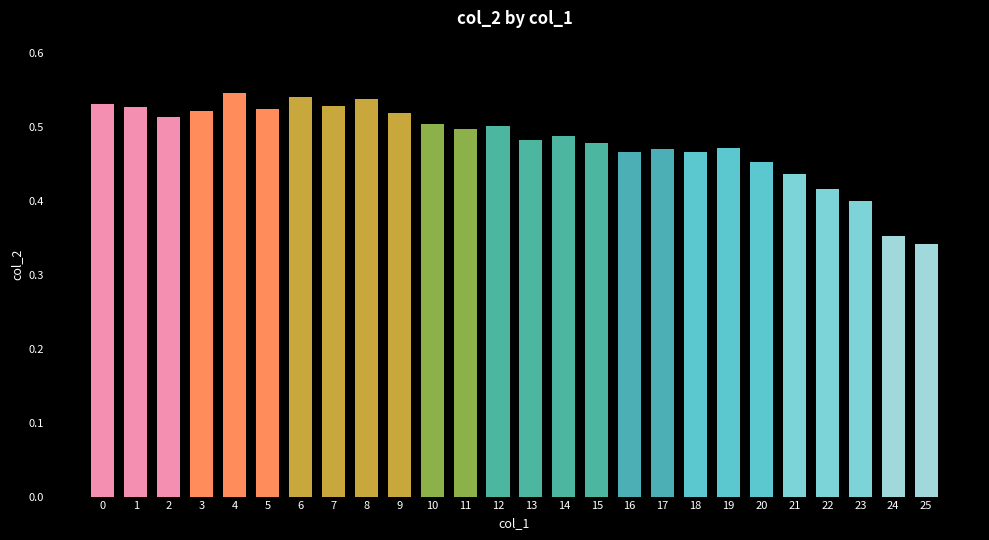

Count the values in the range 0 to 1.

26